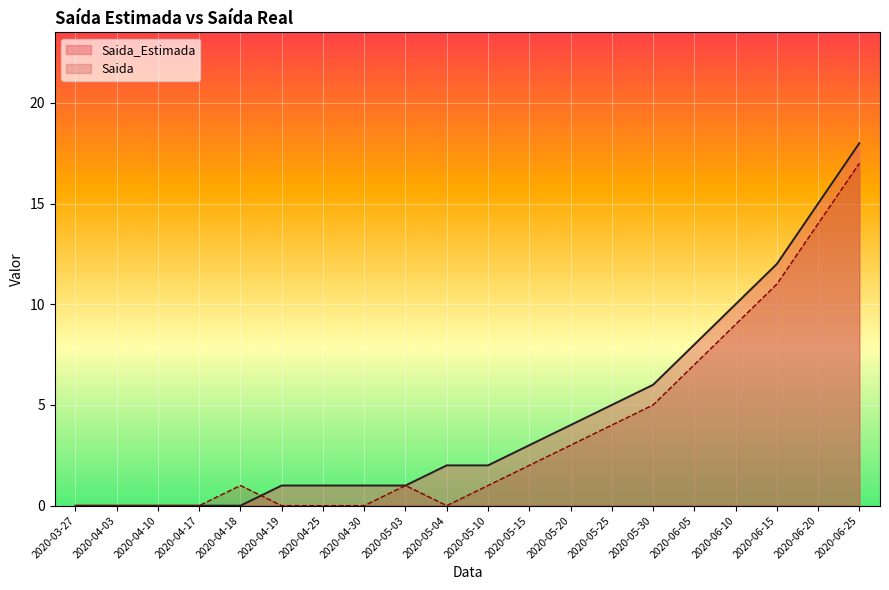

Which series has the widest spread of values?

Saida_Estimada